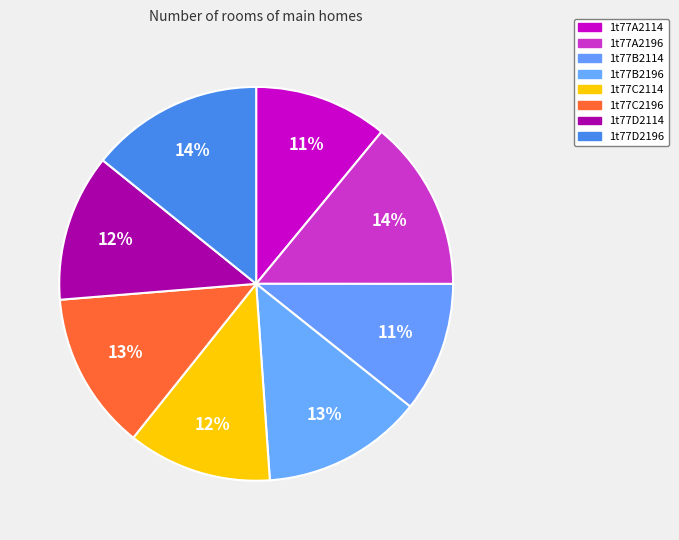

To the nearest percent, what percentage of the pie is 1t77D2196?

14%